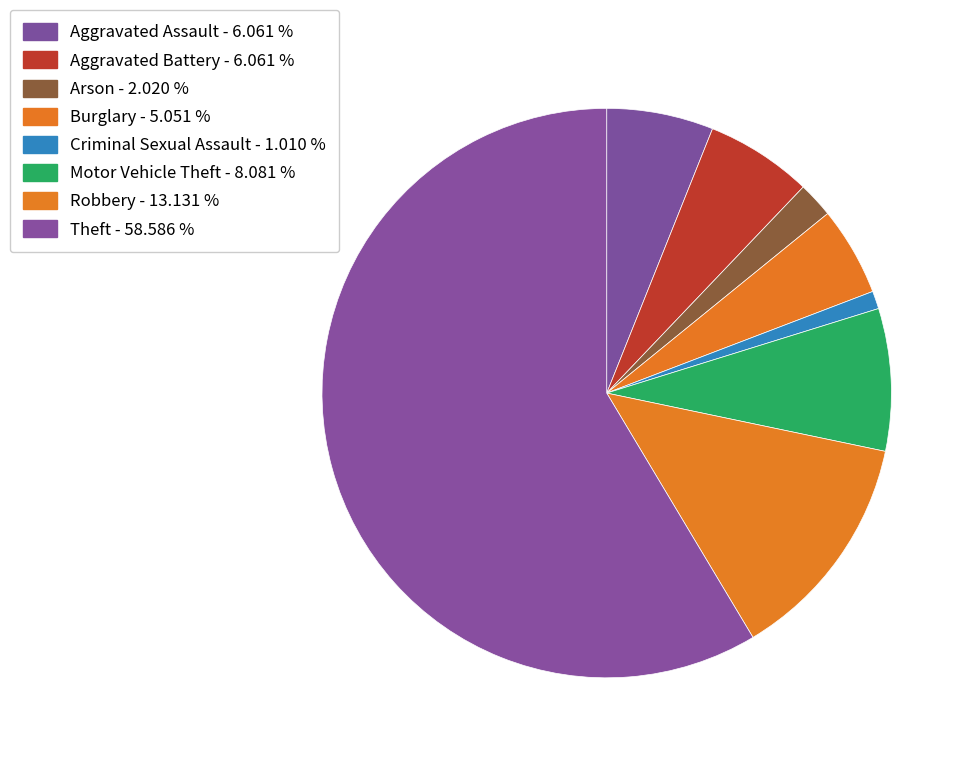

Is the sum of Robbery and Theft greater than half?

Yes